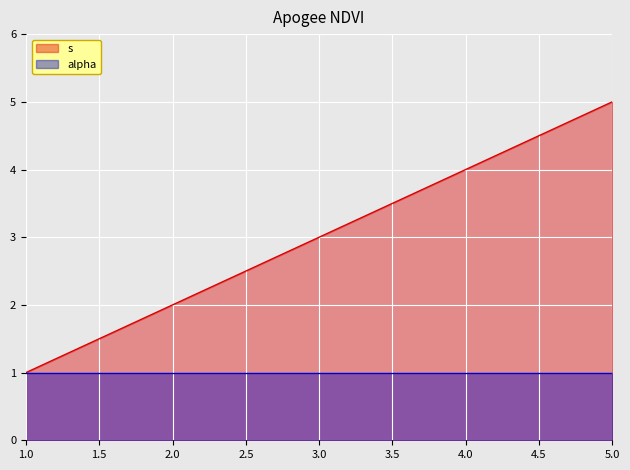

List the series in order of their overall mean, lowest first.

alpha, s